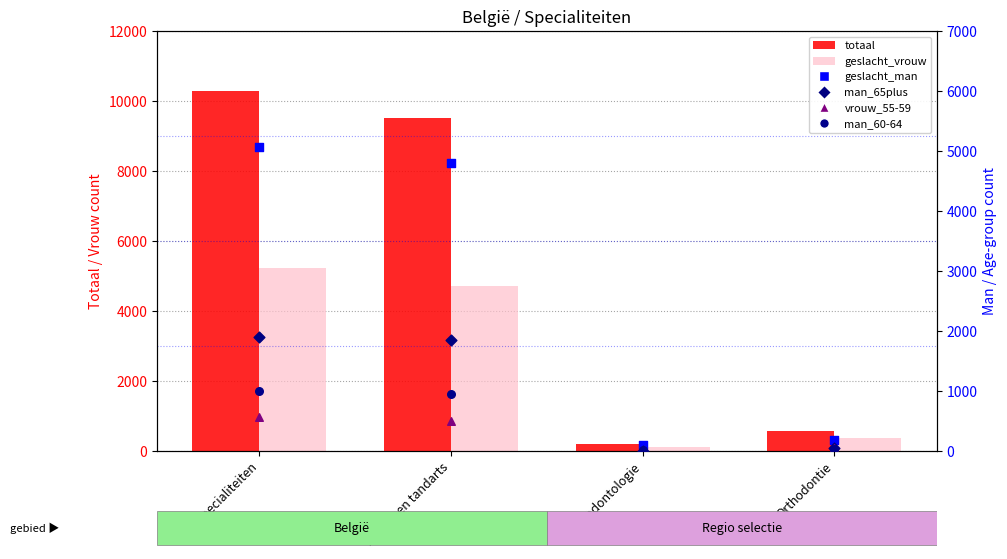

Which series has the widest spread of Y values?

totaal